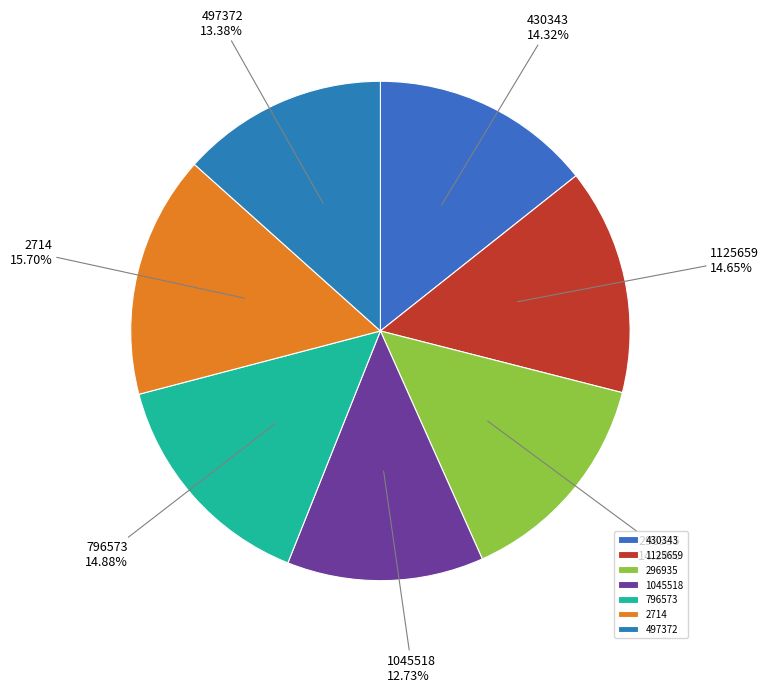

True or false: 296935 accounts for 25% of the total.

False